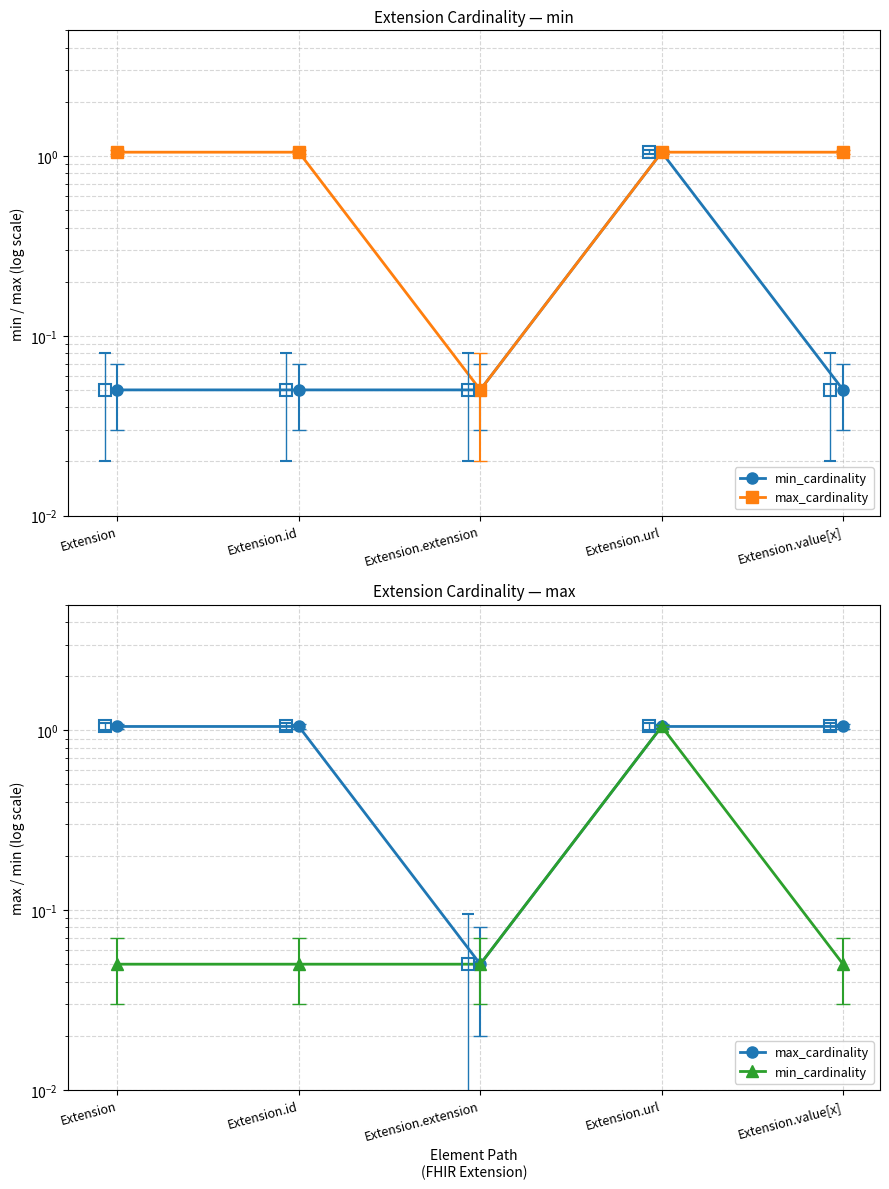

What is the spread (max minus min) of values at Extension?

1.0